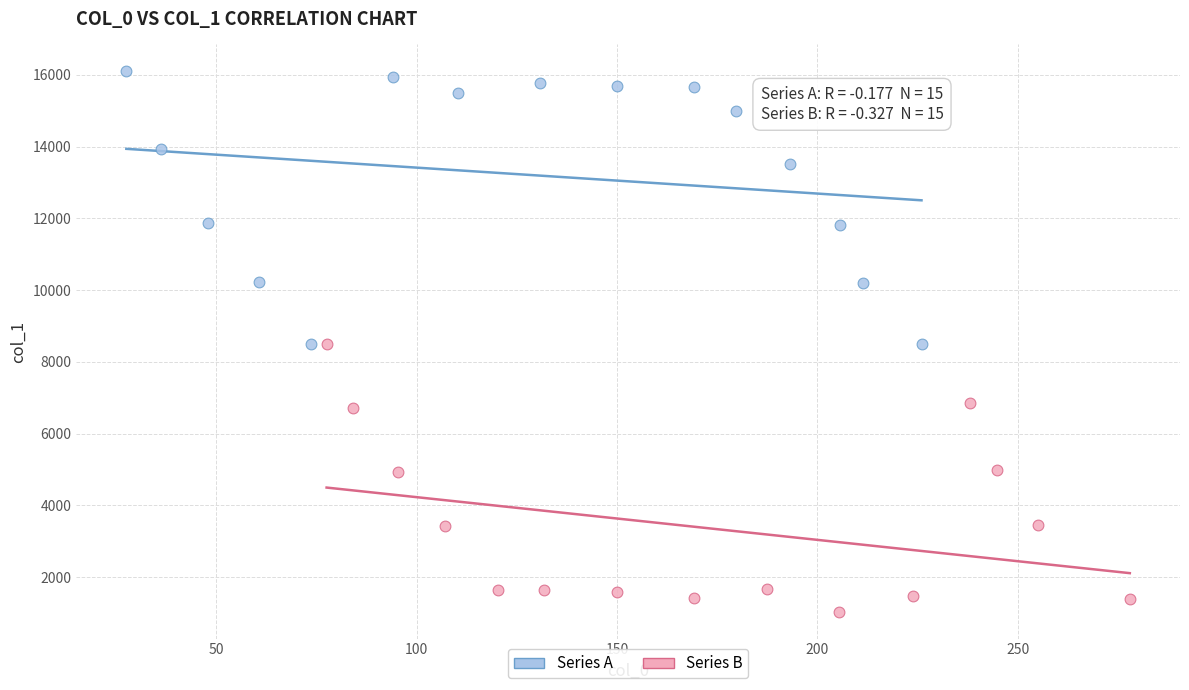

Which series contains the highest Y value?

Series A